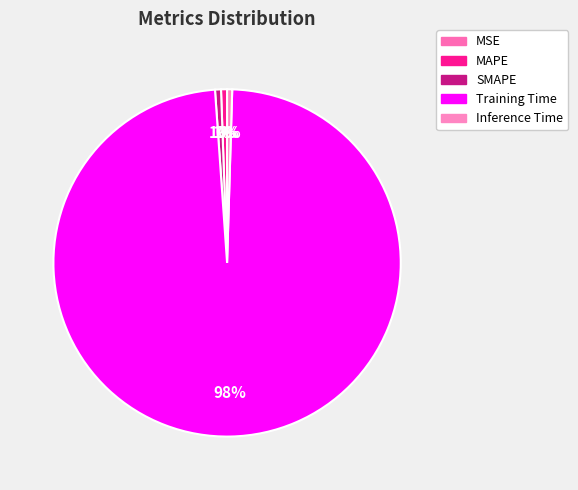

Combined, do Training Time and Inference Time account for over 50%?

Yes